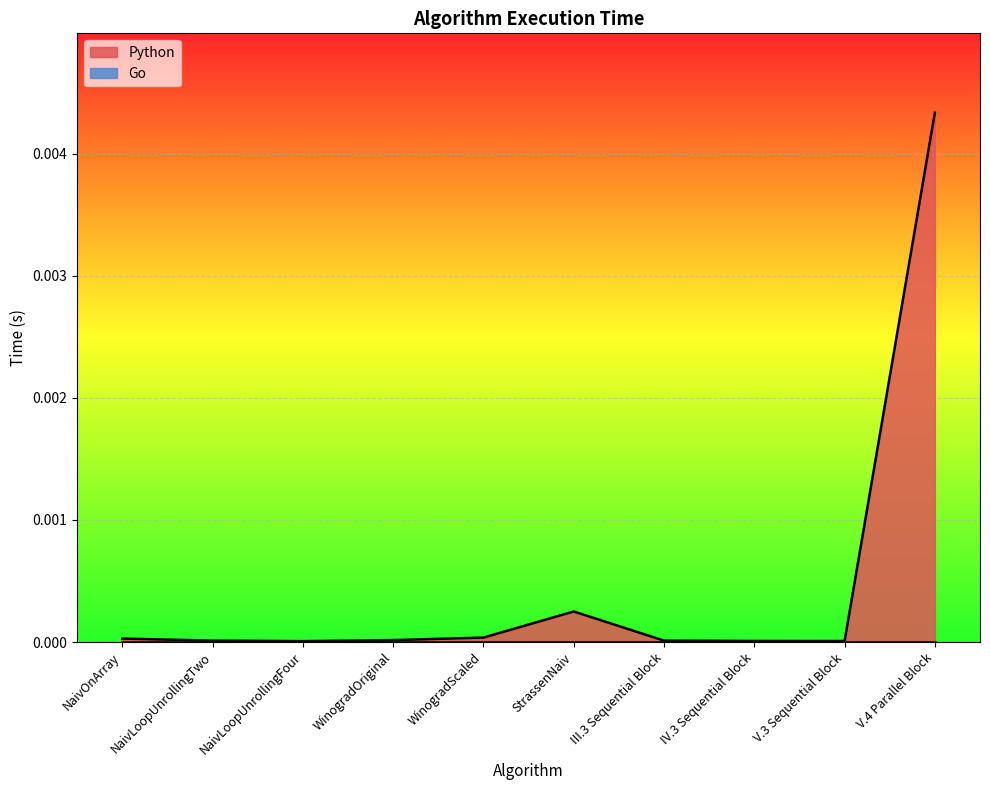

What position from the left is NaivOnArray?

1